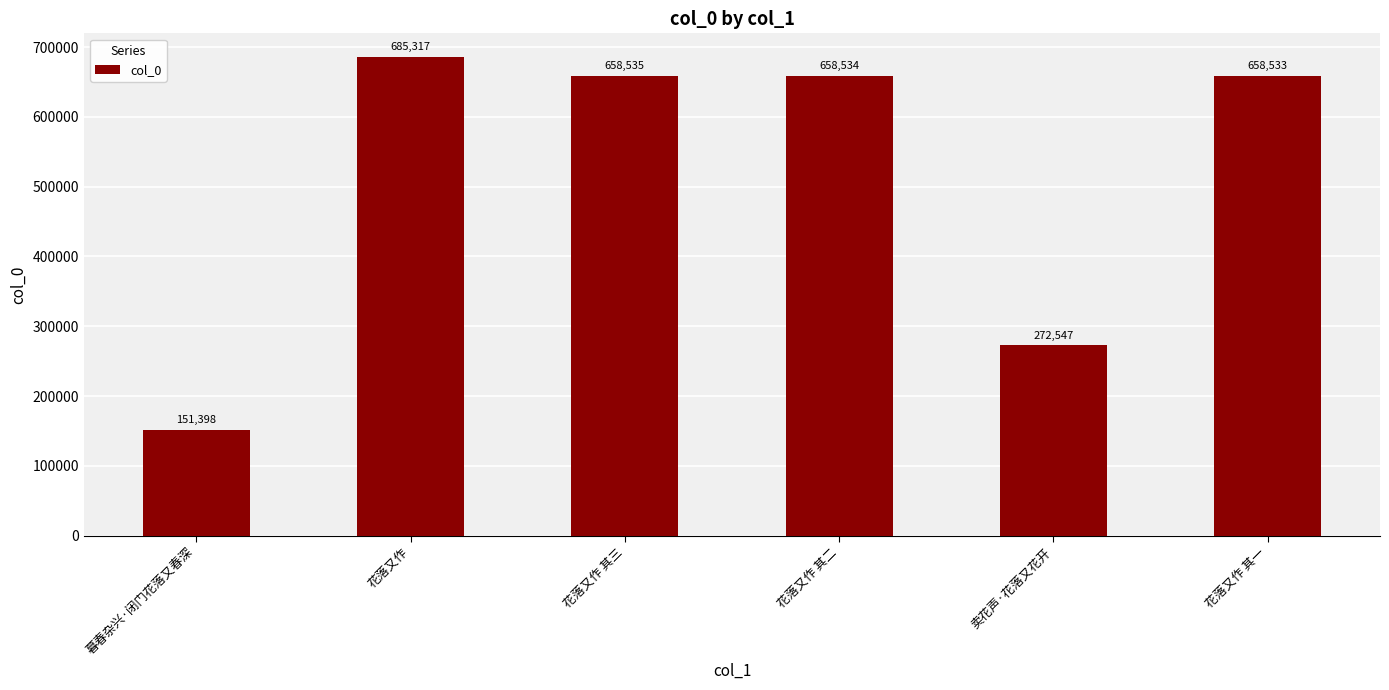

The chart shows a value of 685317 at 花落又作. True or false?

True